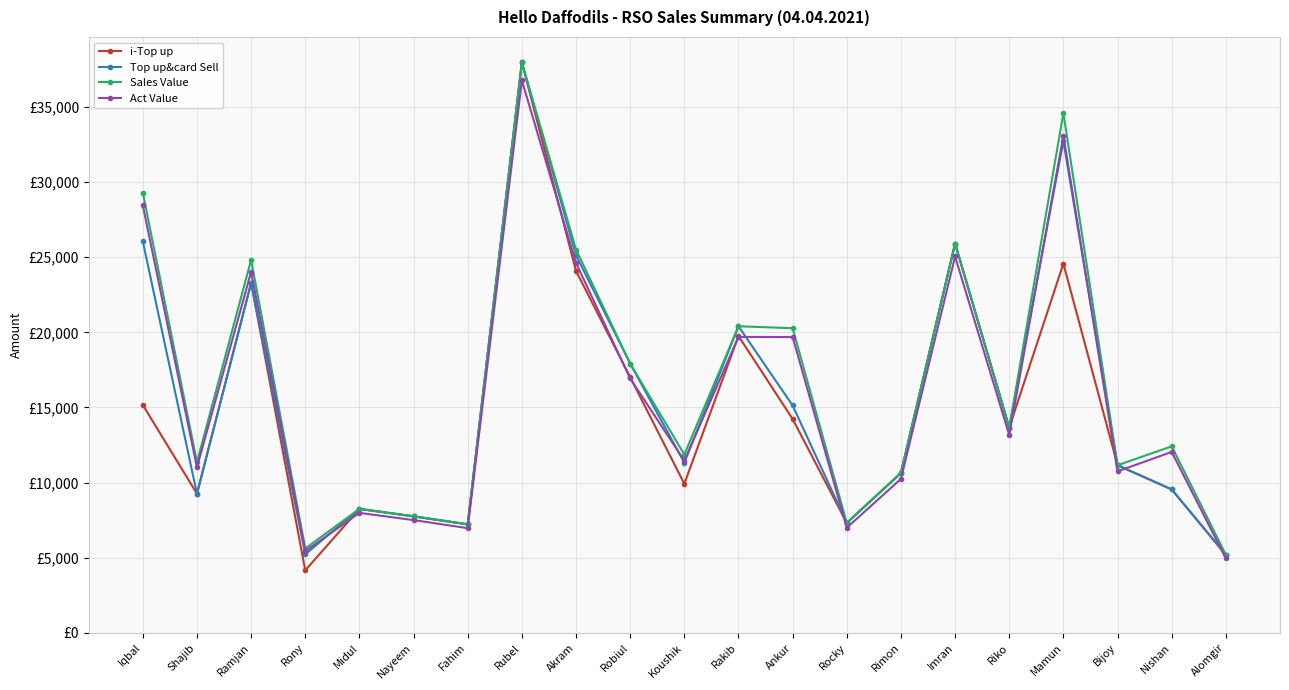

Does the chart have visible grid lines?

Yes